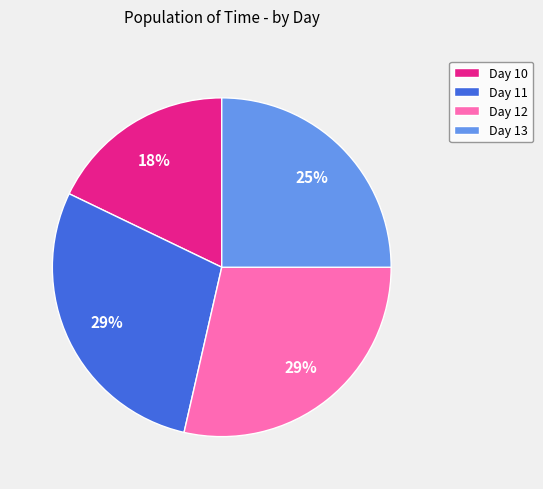

How many slices are in this pie chart?

4